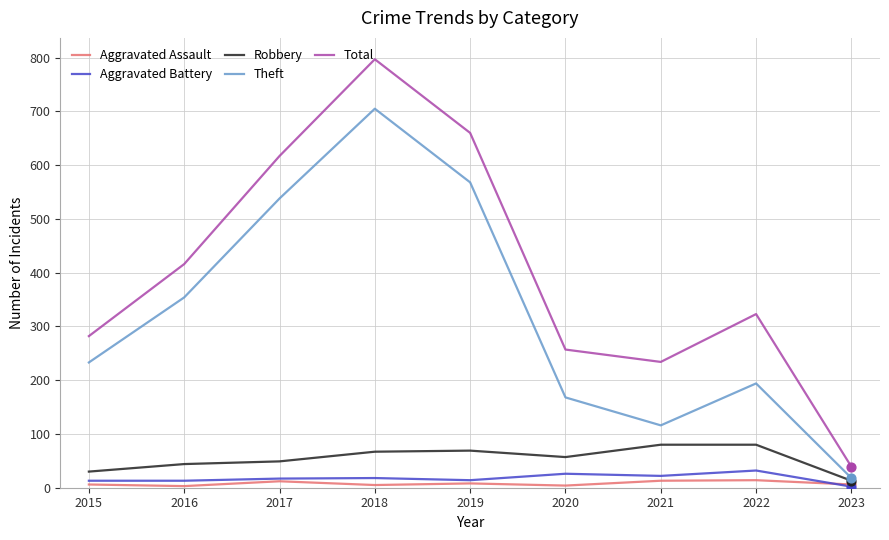

Is the value of Aggravated Assault at 2020 greater than the value of Robbery at 2022?

No